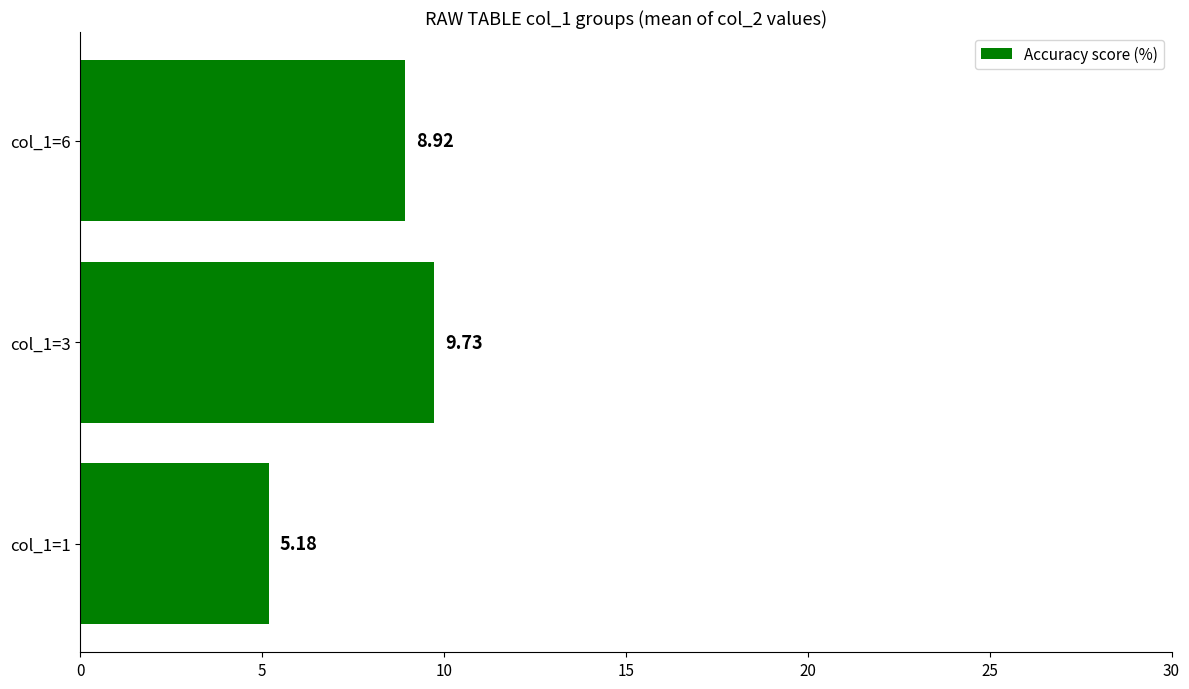

List the labels in order of value, smallest first.

col_1=1, col_1=6, col_1=3